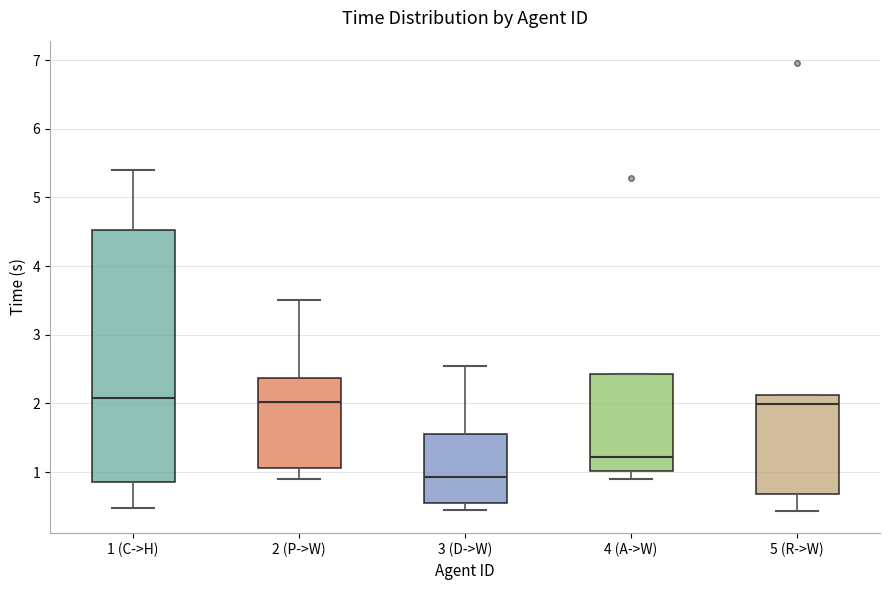

Reading left to right, transcribe this box plot: for each box, give where its median line is, the range the box spans, and where its two whiskers end, as read against the y-axis. The values are not printed on the chart, so give them approximately, as read against the axis.

1 (C->H): median 2.1, box 0.9 to 4.5, whiskers 0.5 to 5.4
2 (P->W): median 2.0, box 1.1 to 2.4, whiskers 0.9 to 3.5
3 (D->W): median 0.9, box 0.5 to 1.6, whiskers 0.5 (just below the box's lower edge) to 2.5
4 (A->W): median 1.2, box 1.0 to 2.4, whiskers 0.9 to 2.4
5 (R->W): median 2.0, box 0.7 to 2.1, whiskers 0.4 to 2.1